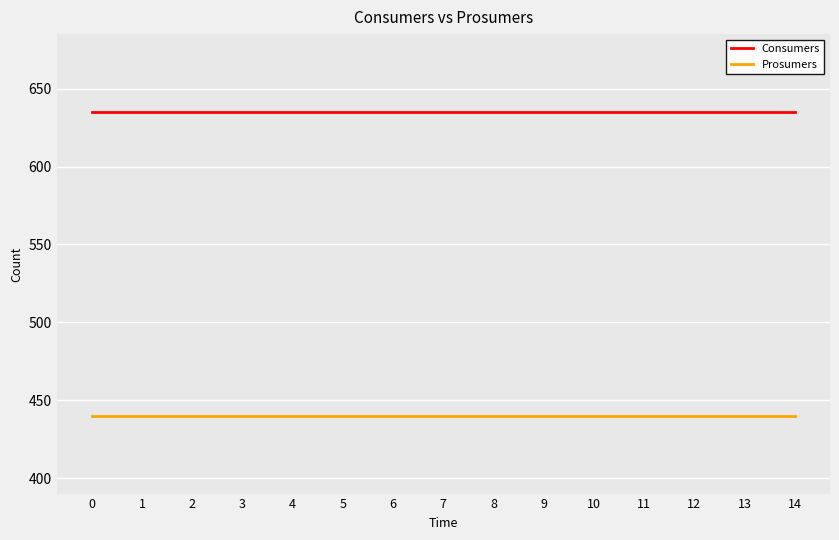

What are all the series names shown in the legend?

Consumers, Prosumers